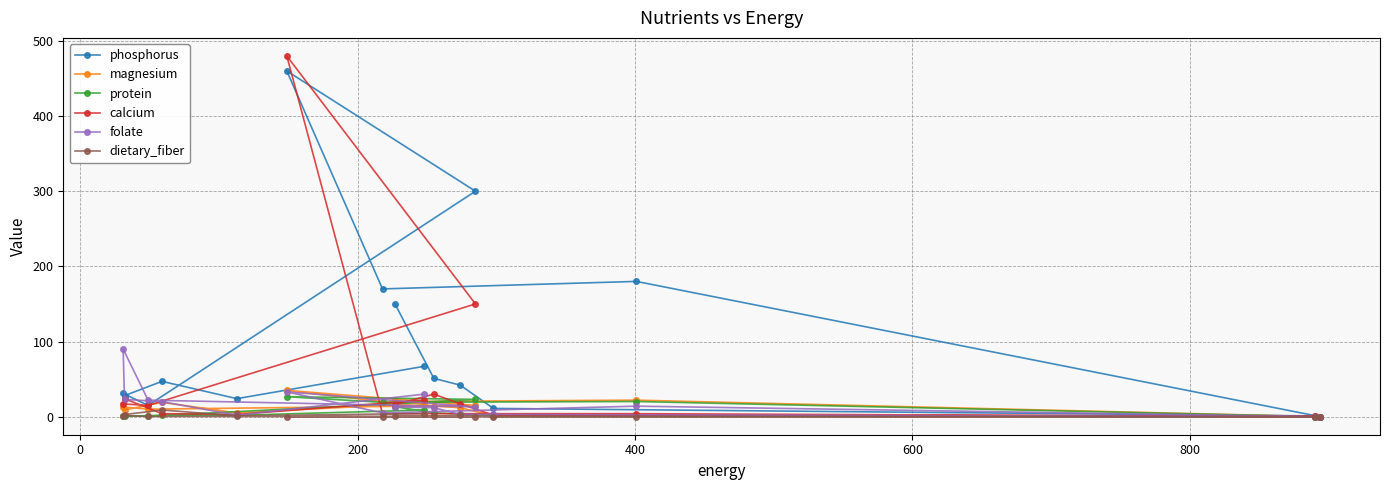

How many values in protein are above zero?

14